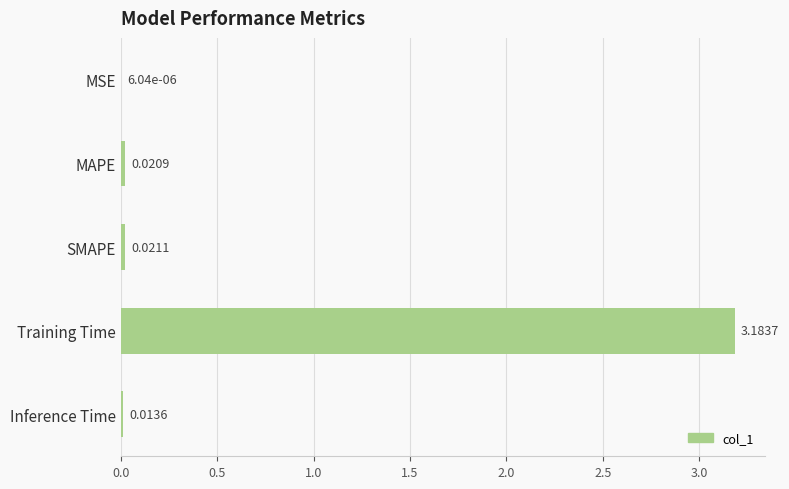

Are the bars horizontal?

Yes